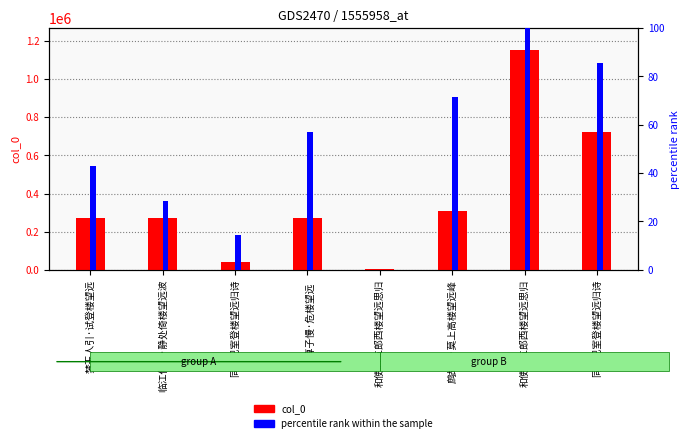

What are all the series names shown in the legend?

col_0, percentile rank within the sample